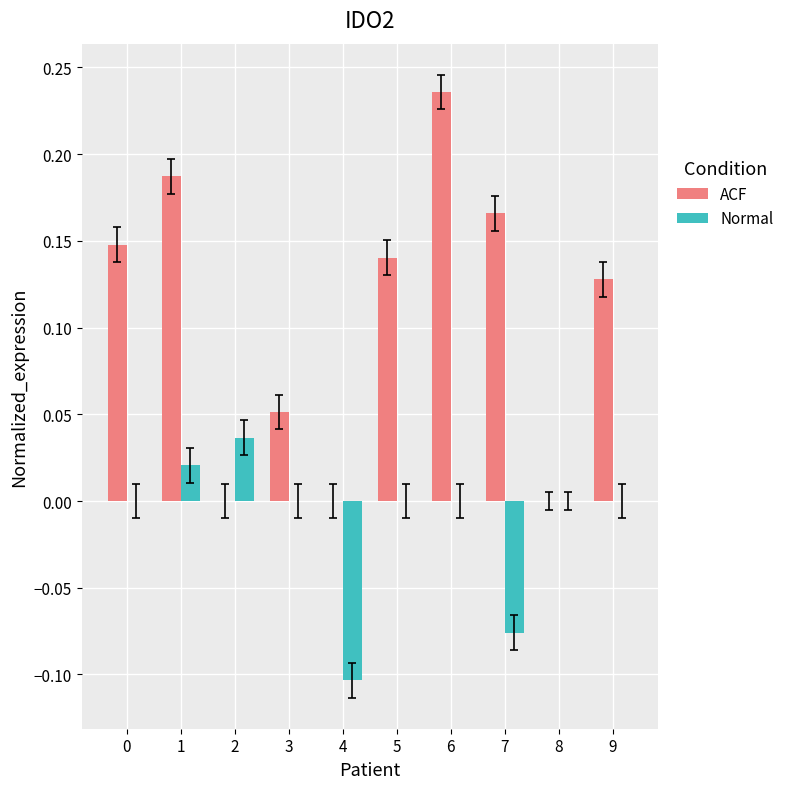

What is the sum of all ACF values?

1.1